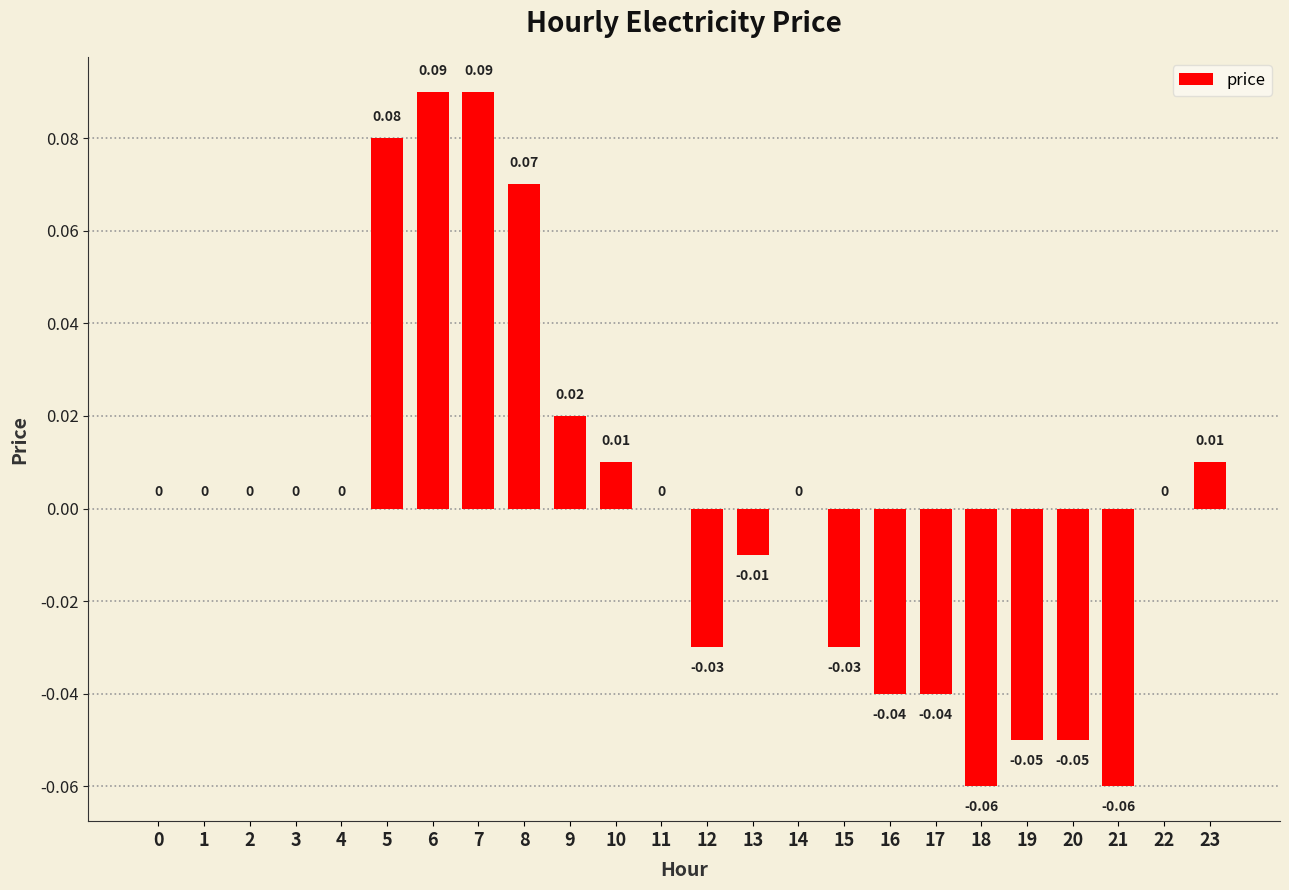

Between 4 and 8, which is larger?

8